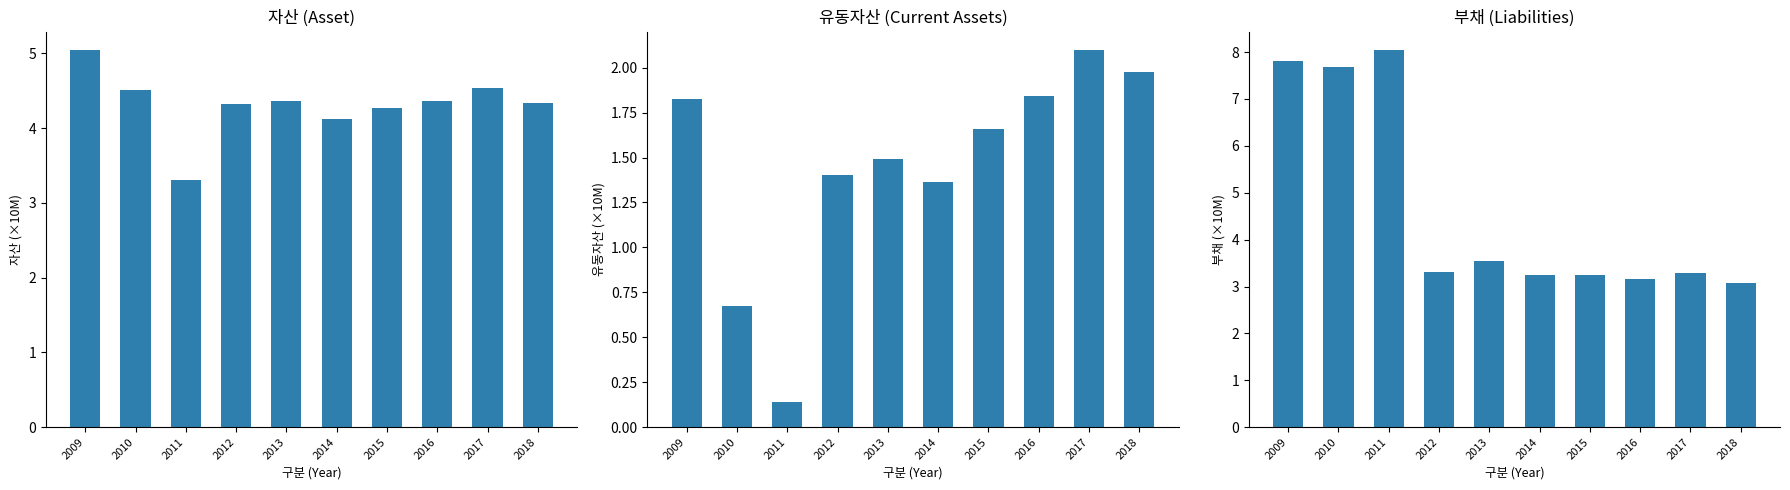

Rank the series at 2012 from highest to lowest value.

자산, 부채, 유동자산